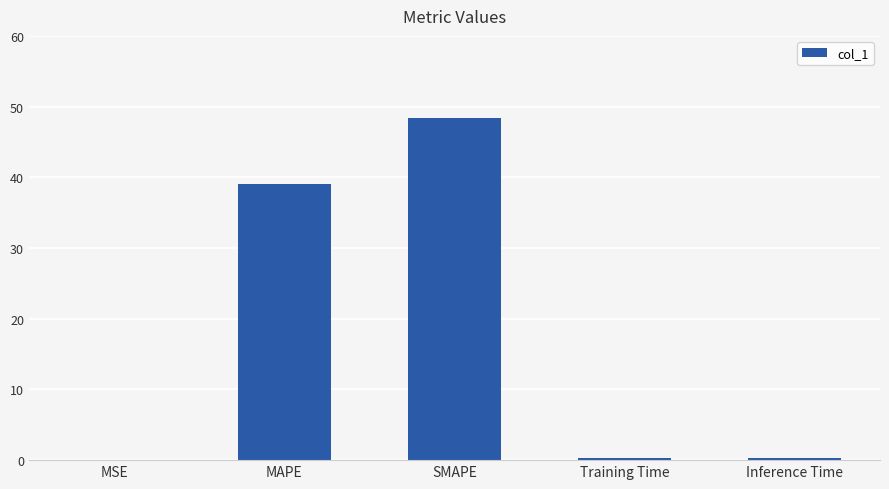

Where is the data nearest to the value 24?

MAPE